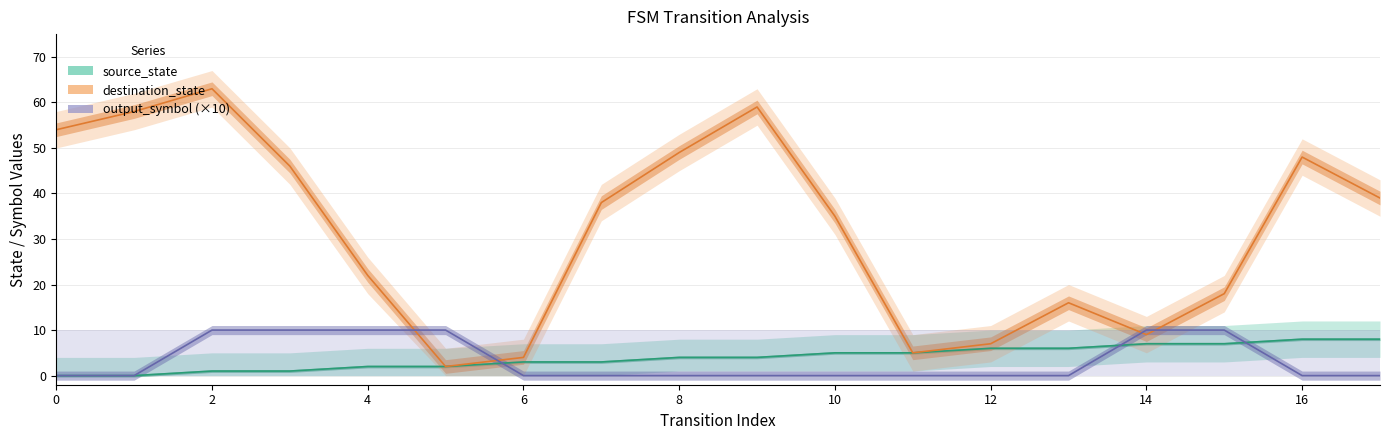

Does the chart display data point markers on the line(s)?

No